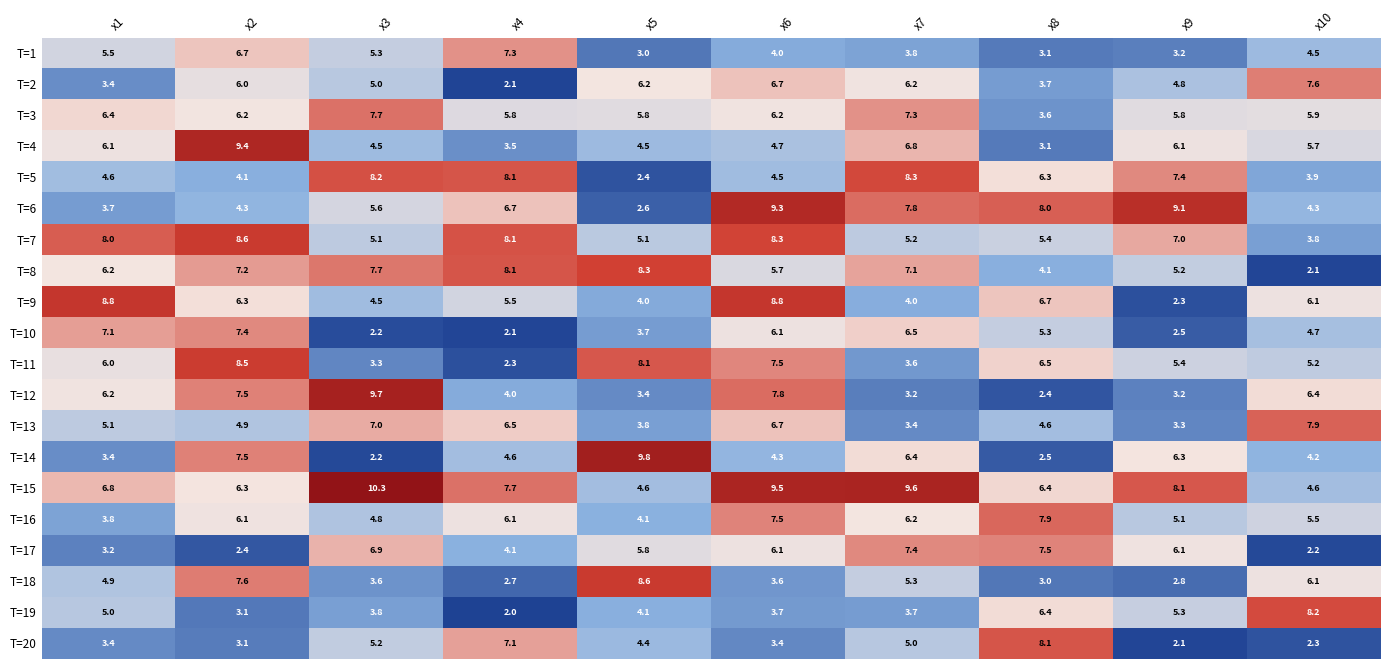

What is the maximum value shown in the chart?

10.3